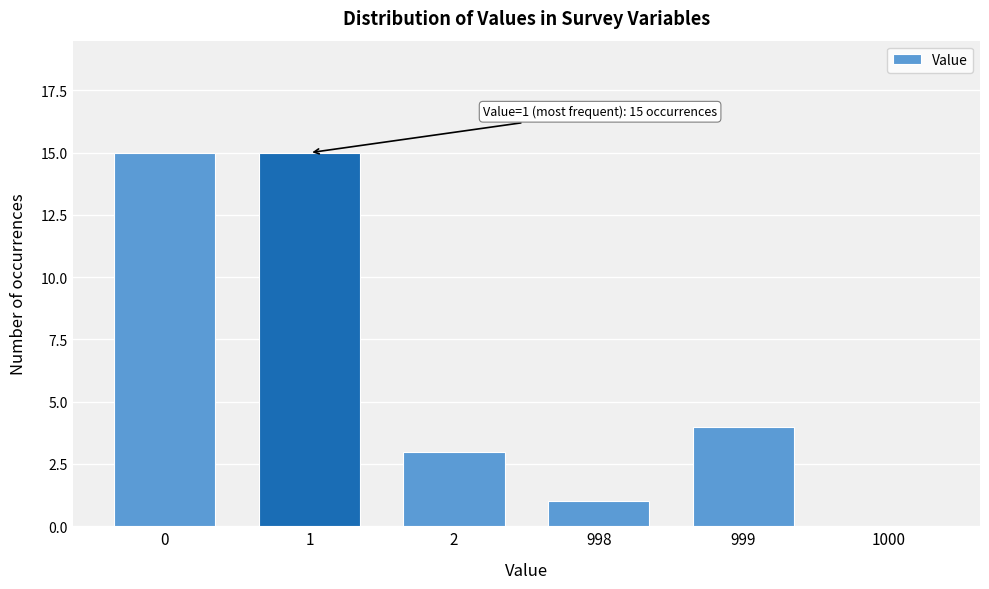

Reading right to left, what are all the values shown in this chart?

1000=0	999=4	998=1	2=3	1=15	0=15